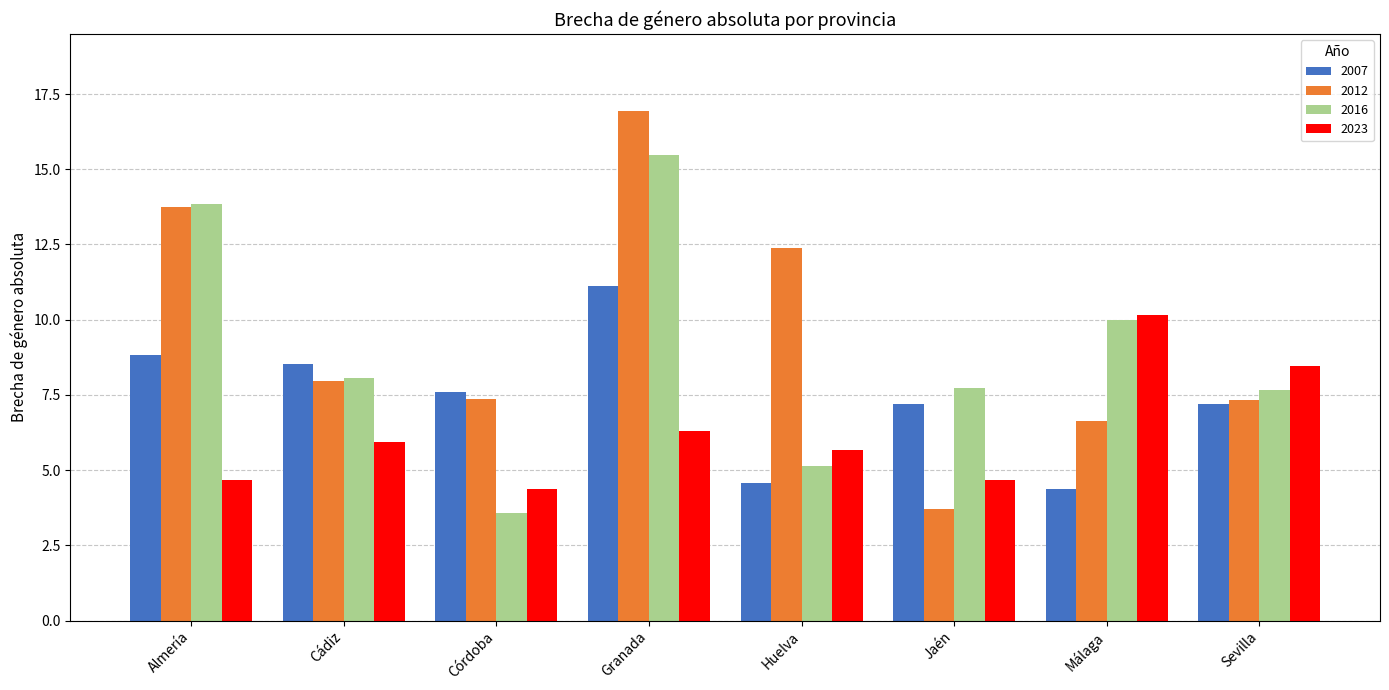

How many categories are shown in the chart?

8